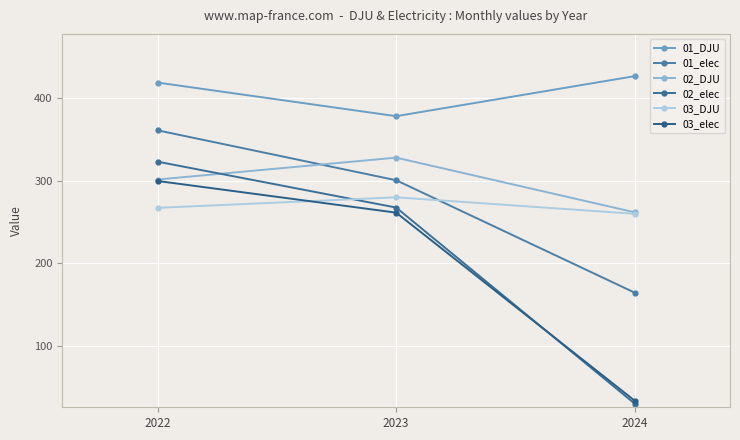

Reading left to right, list all the values displayed in this chart.

01_DJU: 418.6	377.9	426.4
01_elec: 360.8	300.4	164.3
02_DJU: 301.2	327.8	261.6
02_elec: 322.8	267.3	30.0
03_DJU: 266.9	279.7	259.7
03_elec: 299.5	261.2	33.6